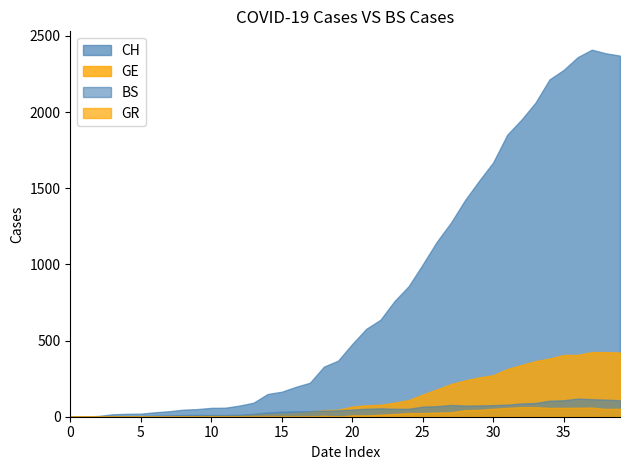

Is it true that GR equals 9 at 21?

True